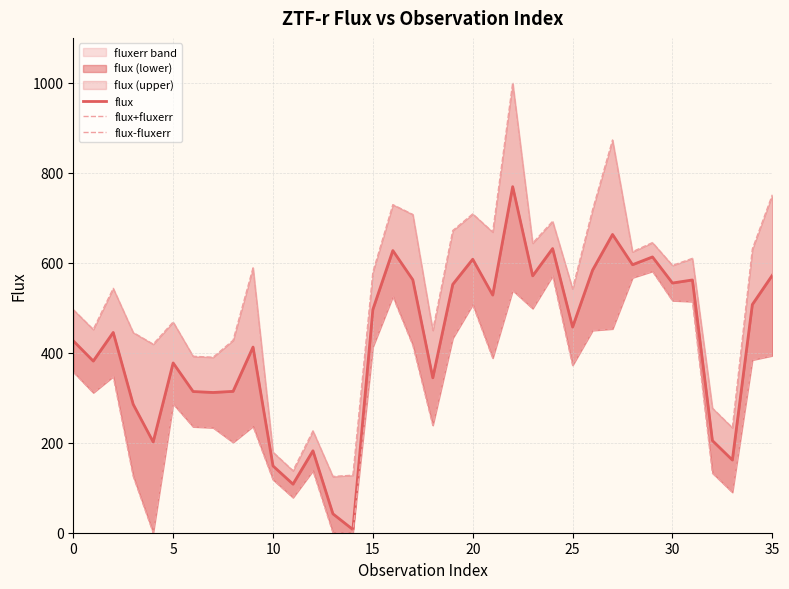

What is the difference between the highest and lowest values at 0?

138.5